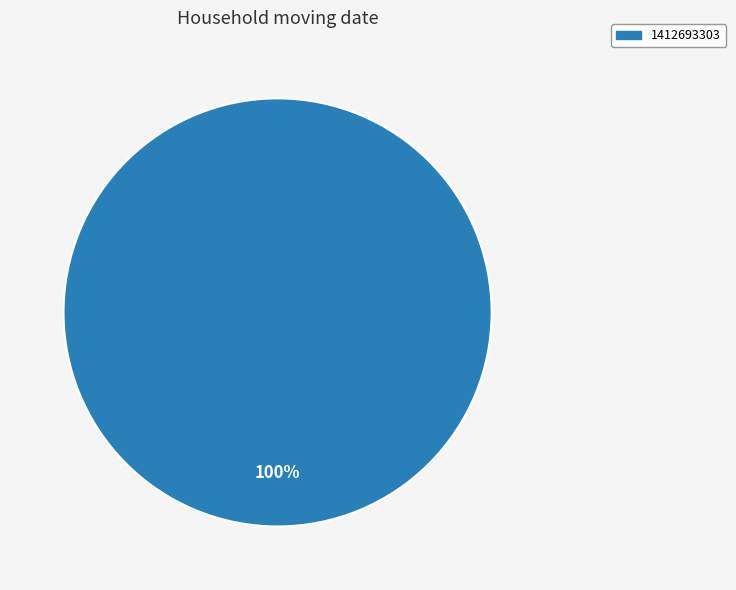

Count the number of slices in the pie.

1